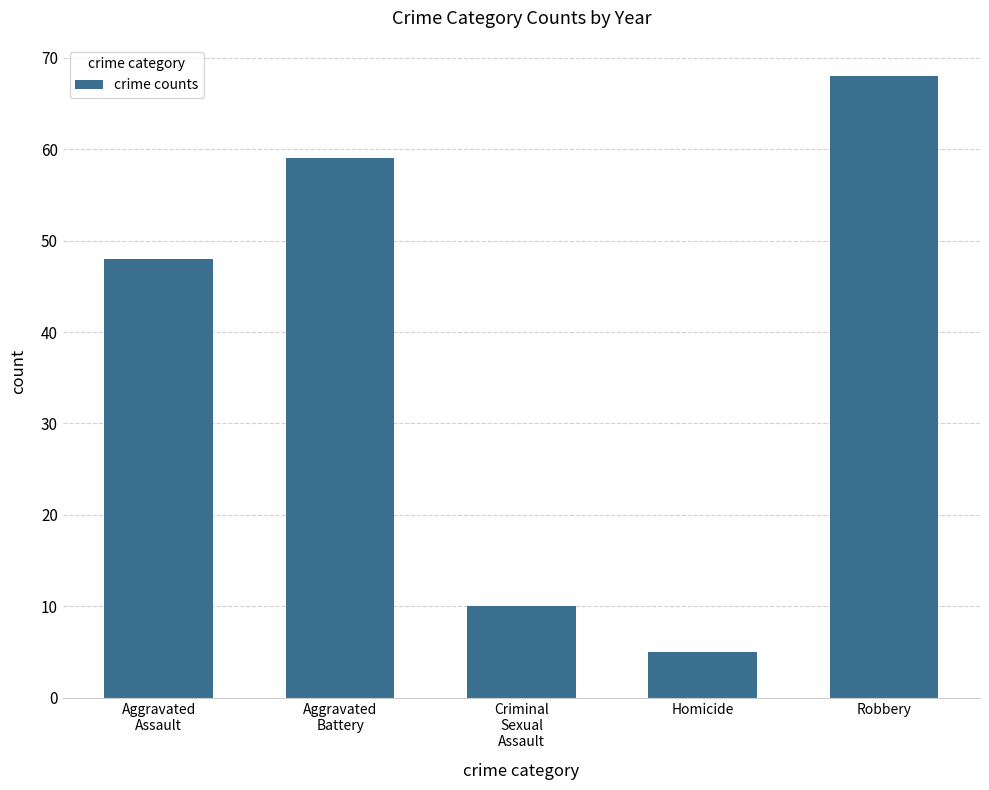

The chart shows a value of 39 at Robbery. True or false?

False